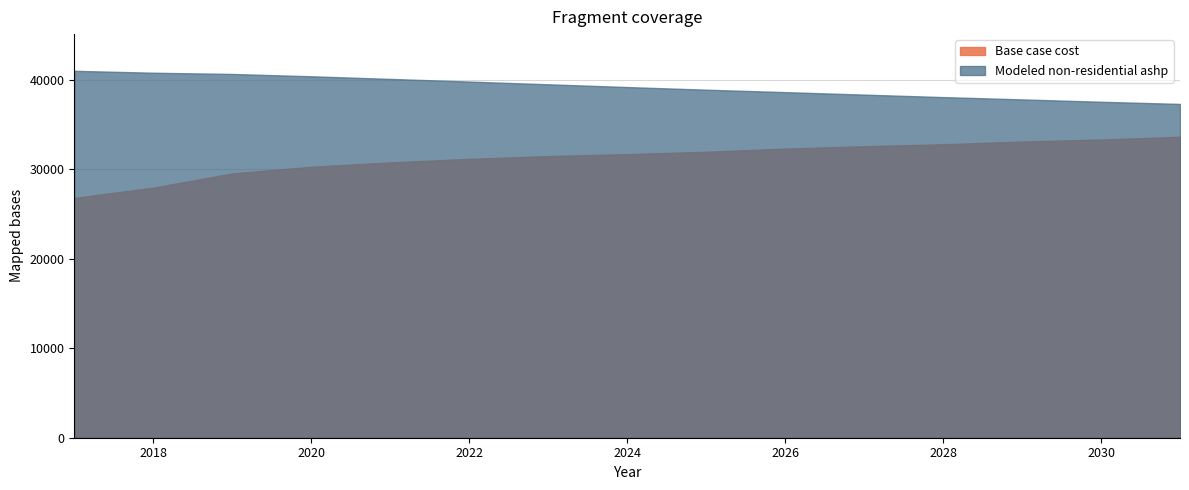

At 2018, list the series in order from smallest to largest.

Base case cost, Modeled non-residential ashp